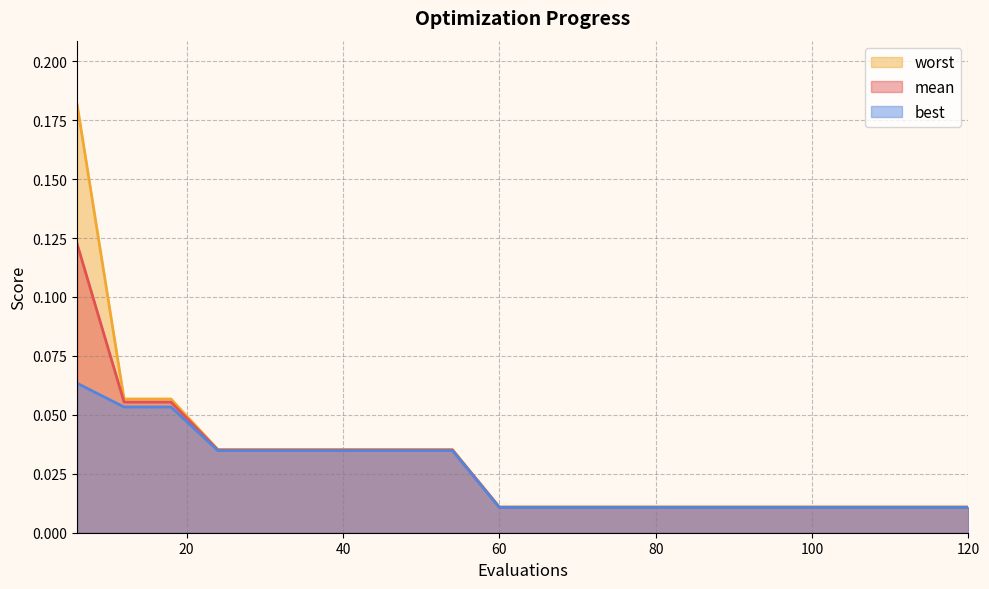

Between 108 and 120, which series saw the biggest shift?

mean